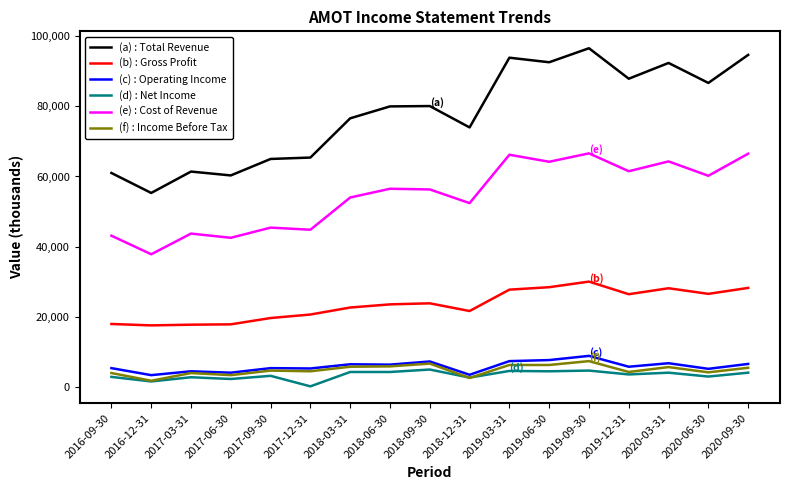

Which series changed the most between 2017-12-31 and 2019-06-30?

(a) : Total Revenue